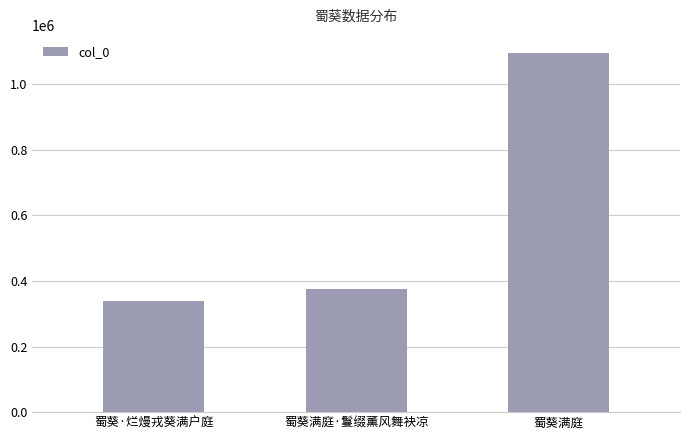

Which has a higher value, 蜀葵满庭 or 蜀葵·烂熳戎葵满户庭?

蜀葵满庭